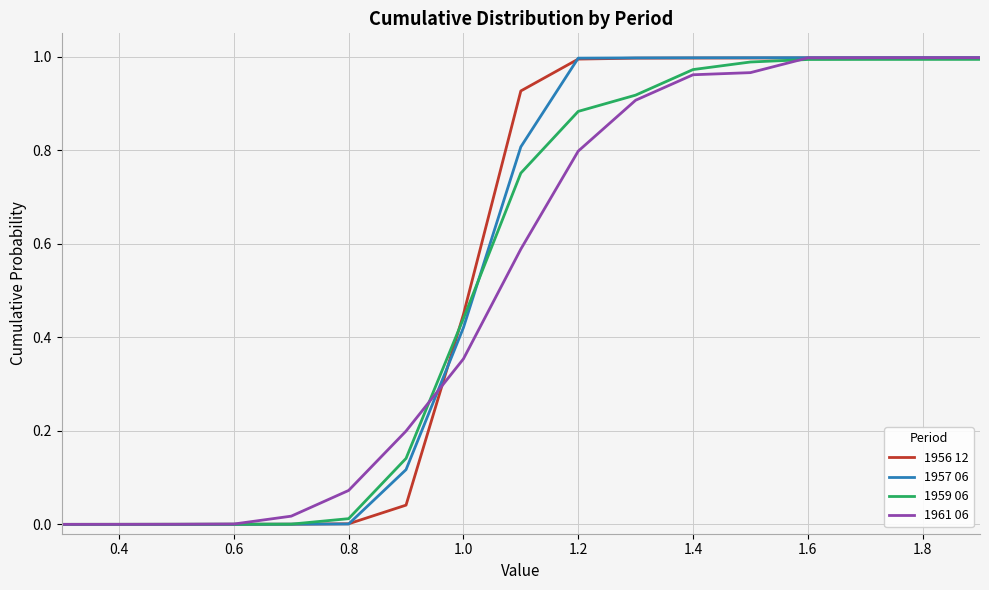

Which series has the largest total across all categories?

1956 12